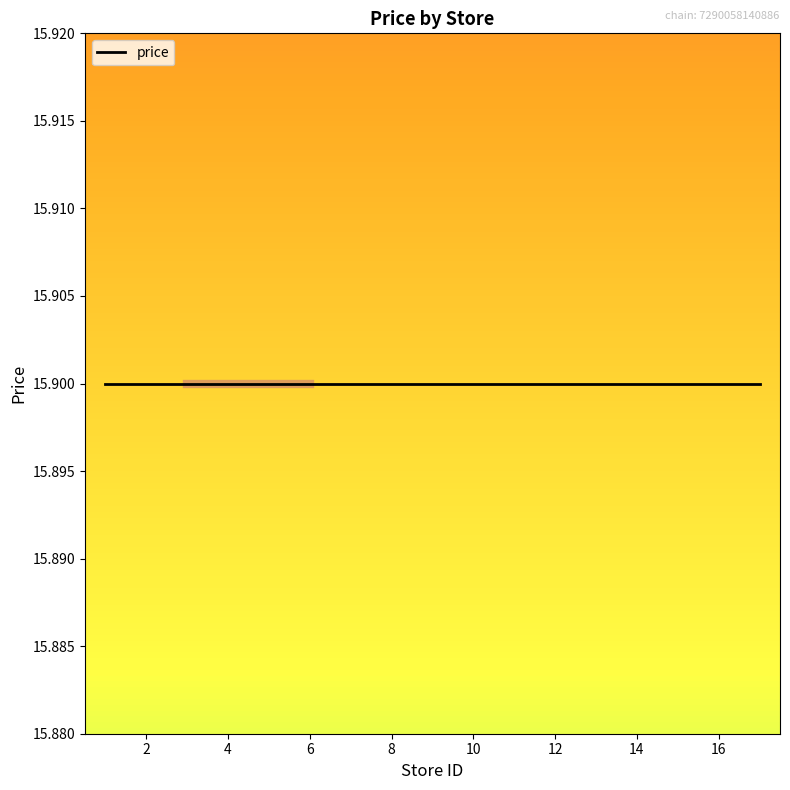

What is the value of the price point at the 9th from the left?

15.9